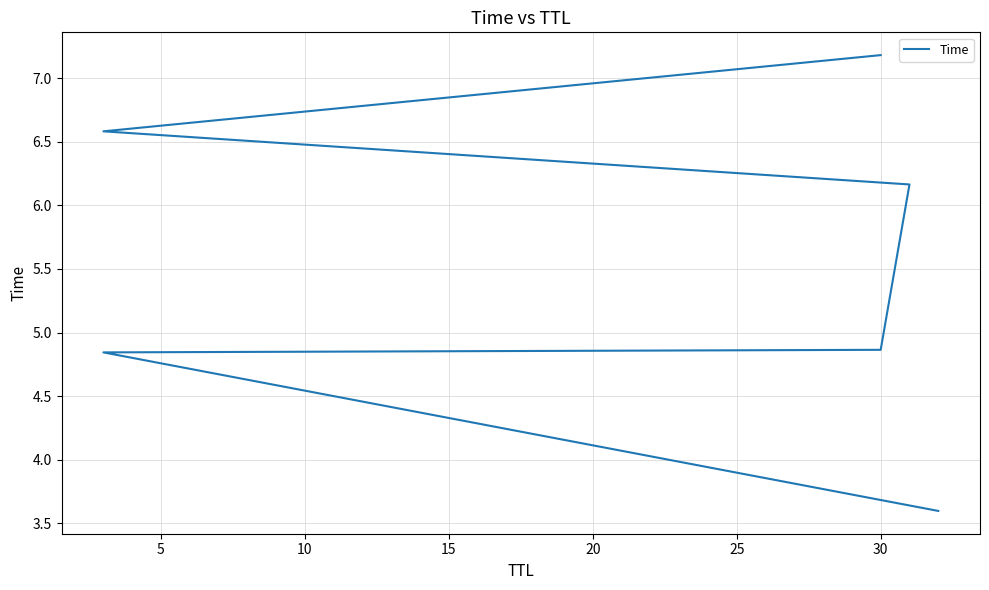

What is the value of the 3rd point from the left?

4.9